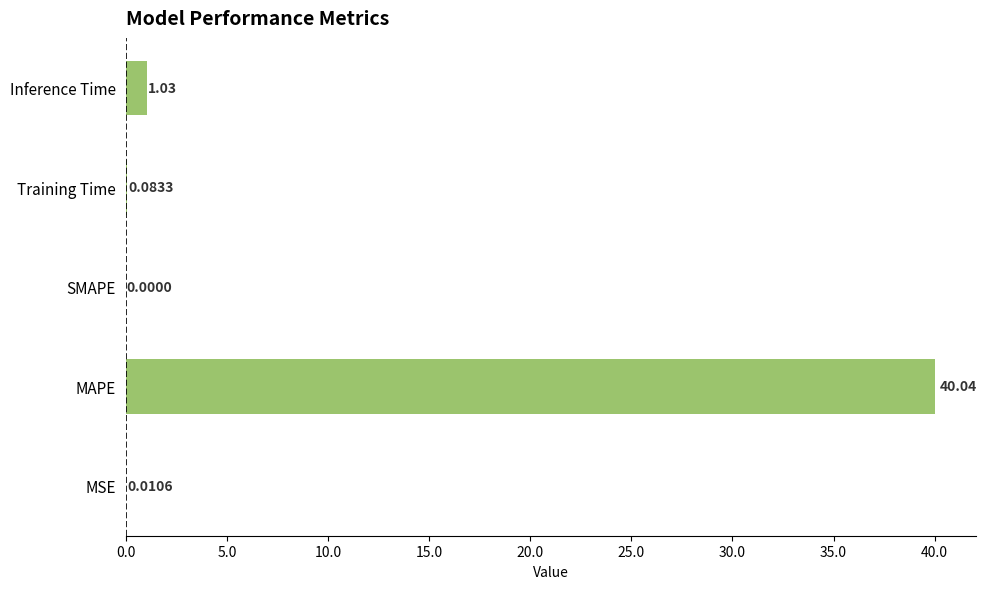

At which label is the value closest to 20?

Inference Time